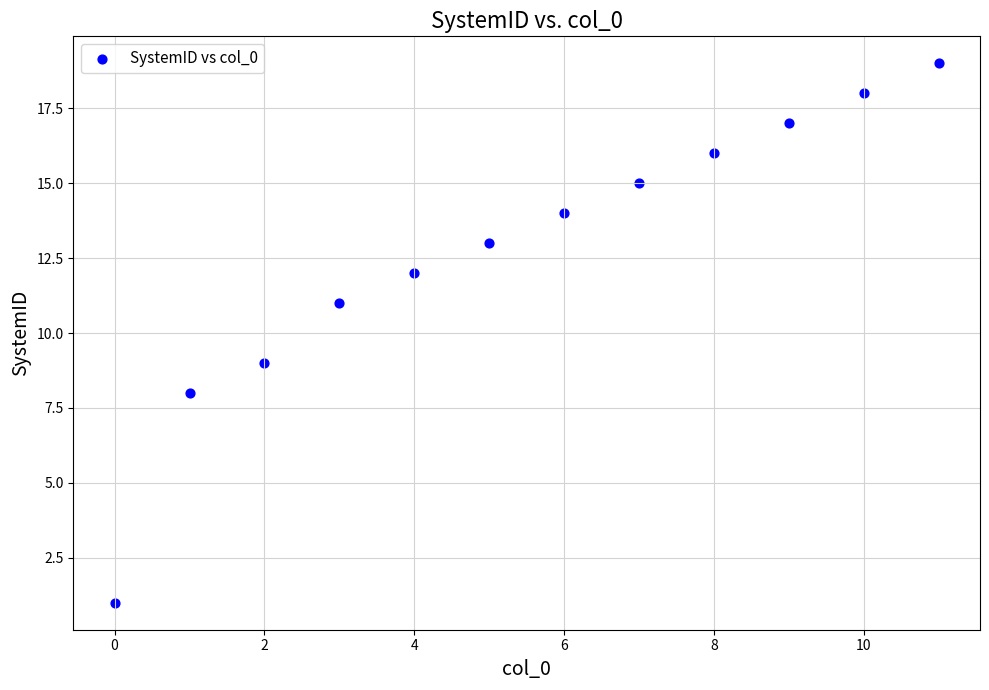

What is the average Y value?

13